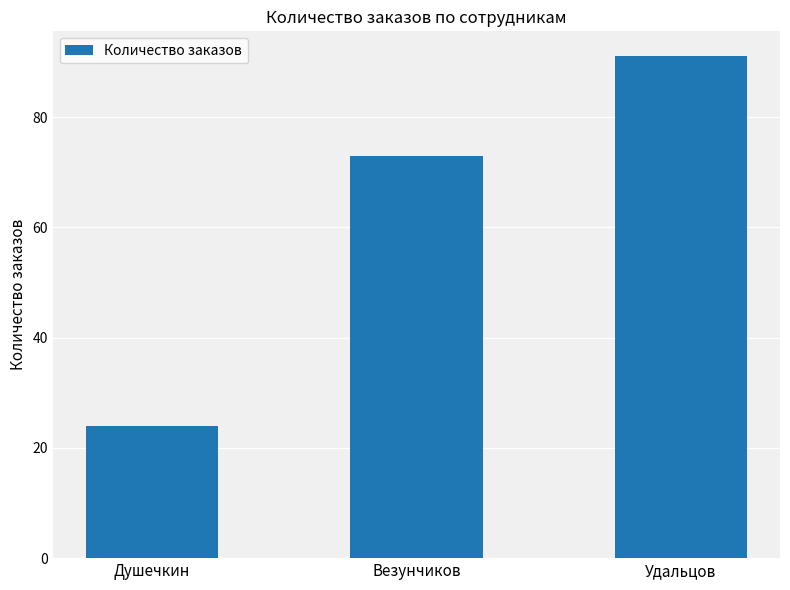

What is the average value?

63